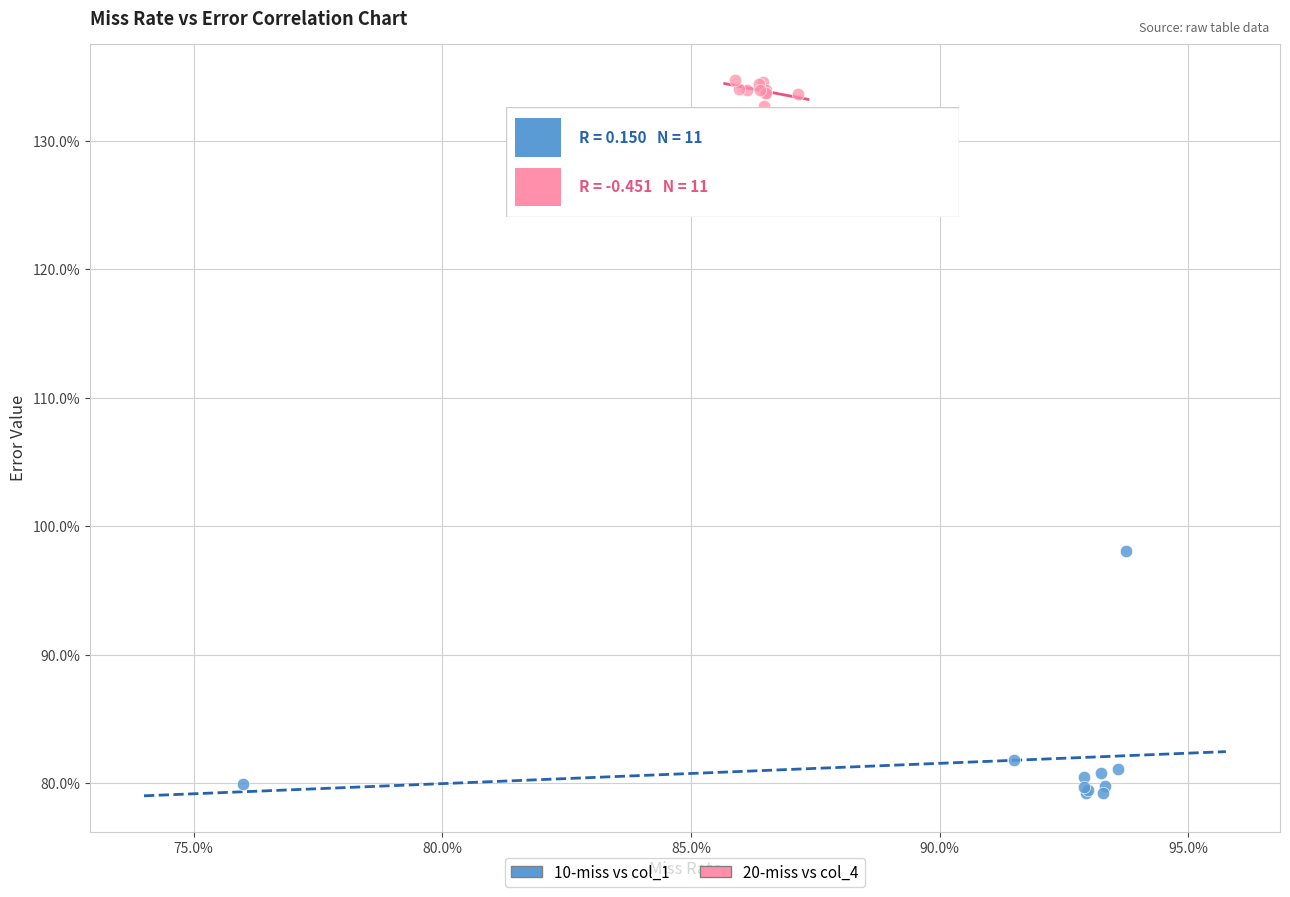

Which series has the widest spread of Y values?

10-miss vs col_1